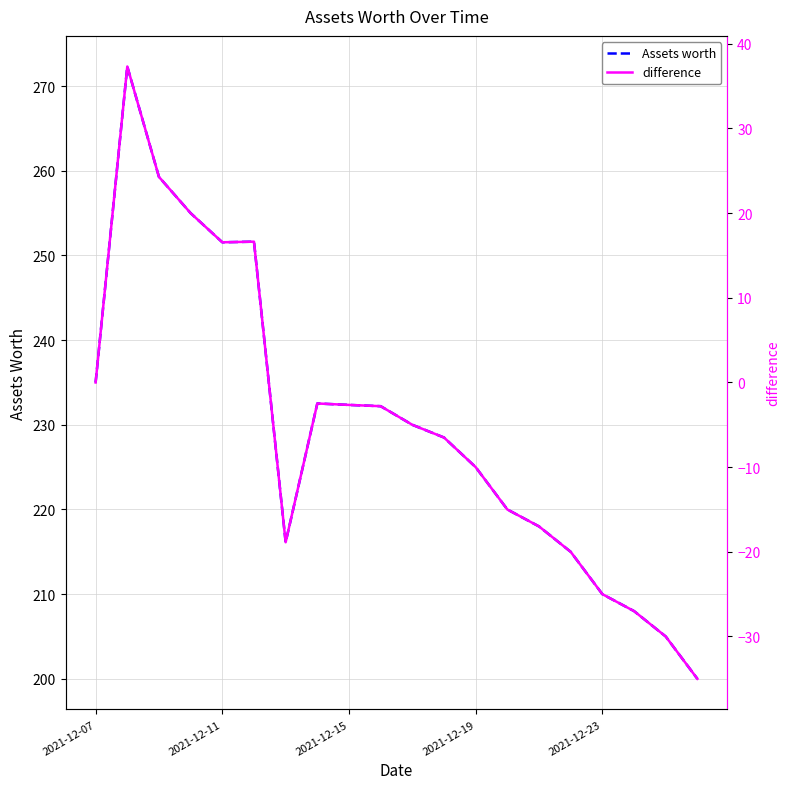

What is the minimum value for Assets worth?

200.0